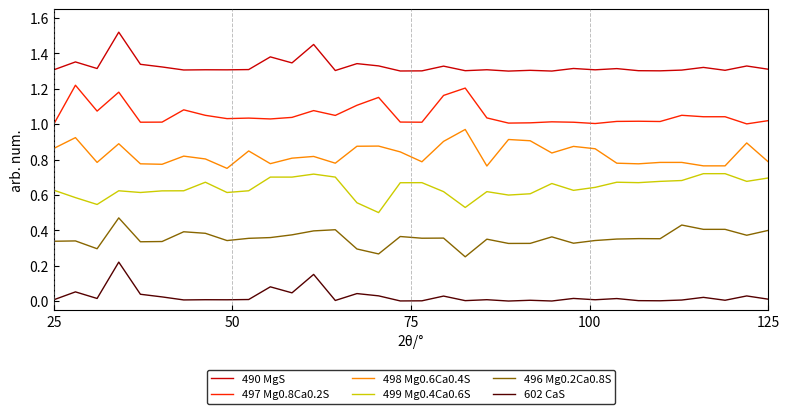

How many lines are shown in the chart?

6